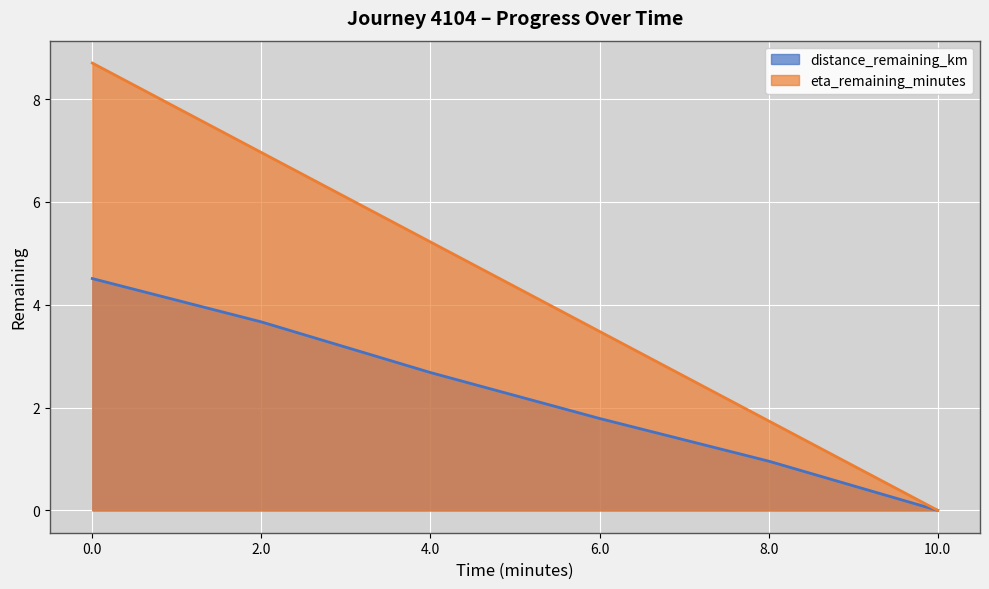

What is the spread (max minus min) of values at 8.0?

0.8